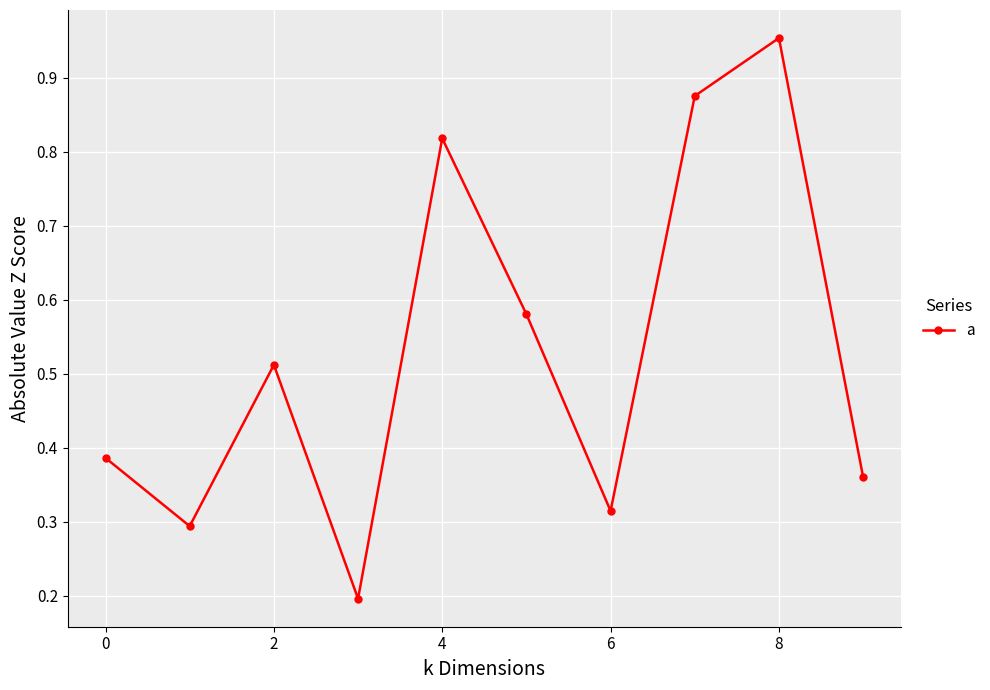

What is the difference between the maximum and second lowest values?

0.7